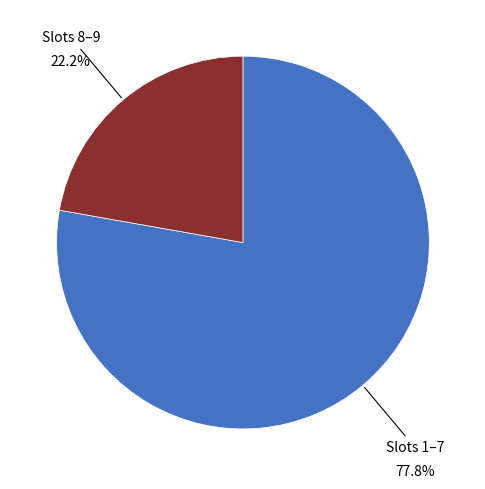

What is the total percentage of 14:10-14:55 / 15:00-15:45 and 8:00-8:45 / 8:50-9:35 / 9:40-10:25 / 10:40-11:25 / 11:30-12:15 / 12:20-13:05 / 13:10-13:55?

100.0%